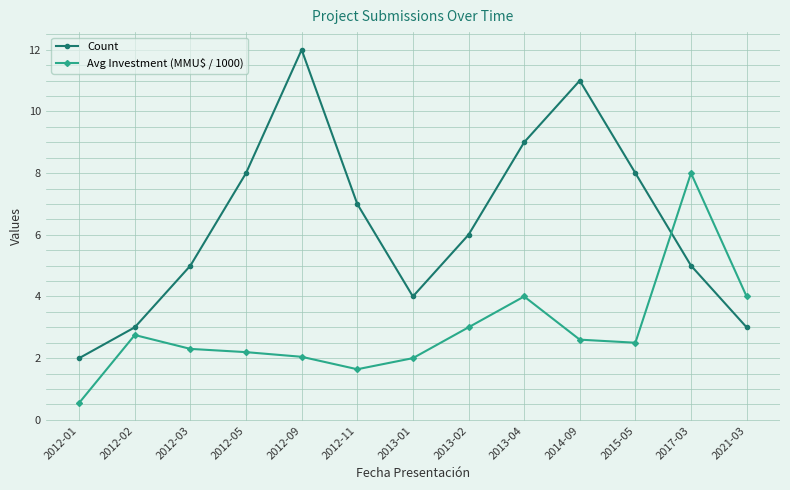

Rank the series by their average value, from highest to lowest.

Count, Avg Investment (MMU$ / 1000)